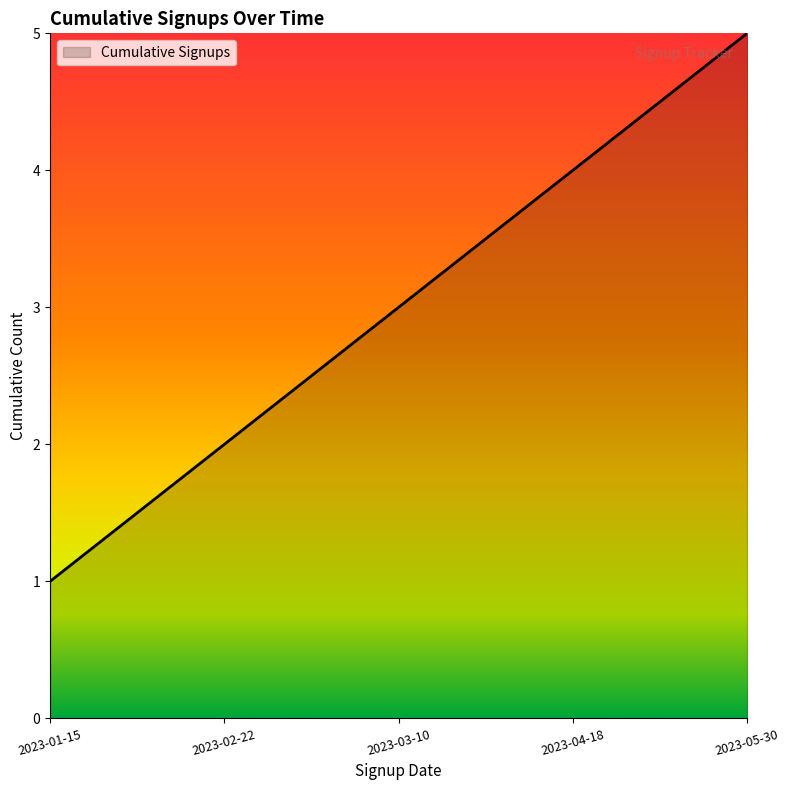

What is the sum of the values at 2023-03-10 and 2023-05-30?

8